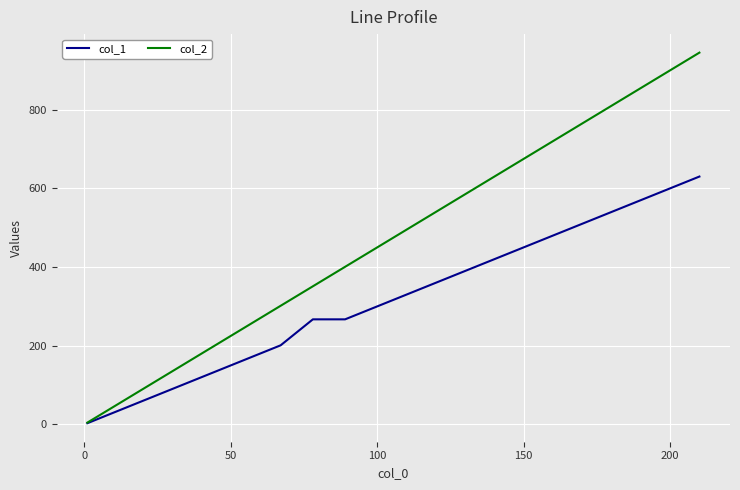

At how many categories does at least one series exceed 241?

15